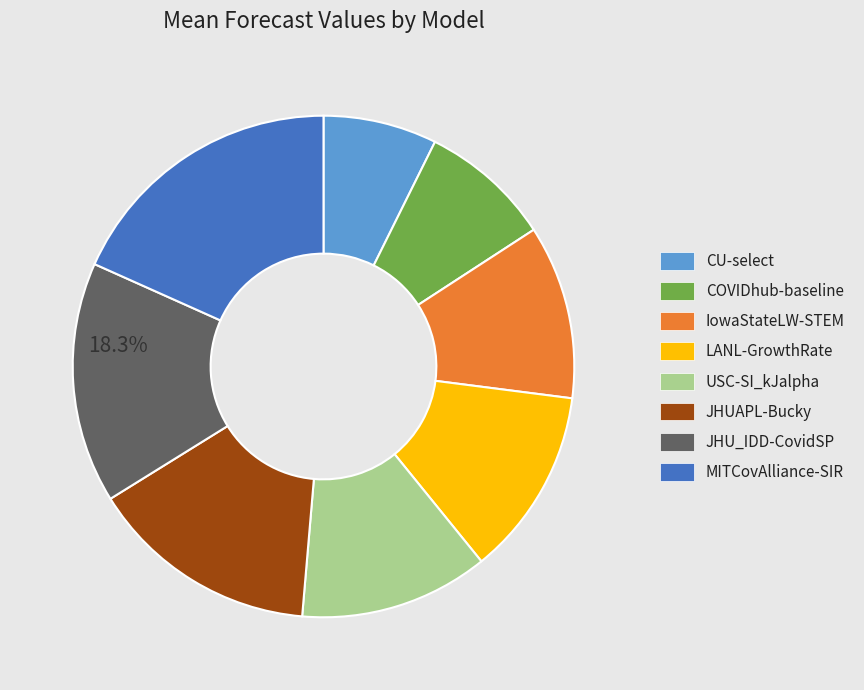

To the nearest percent, what percentage of the pie is LANL-GrowthRate?

12%